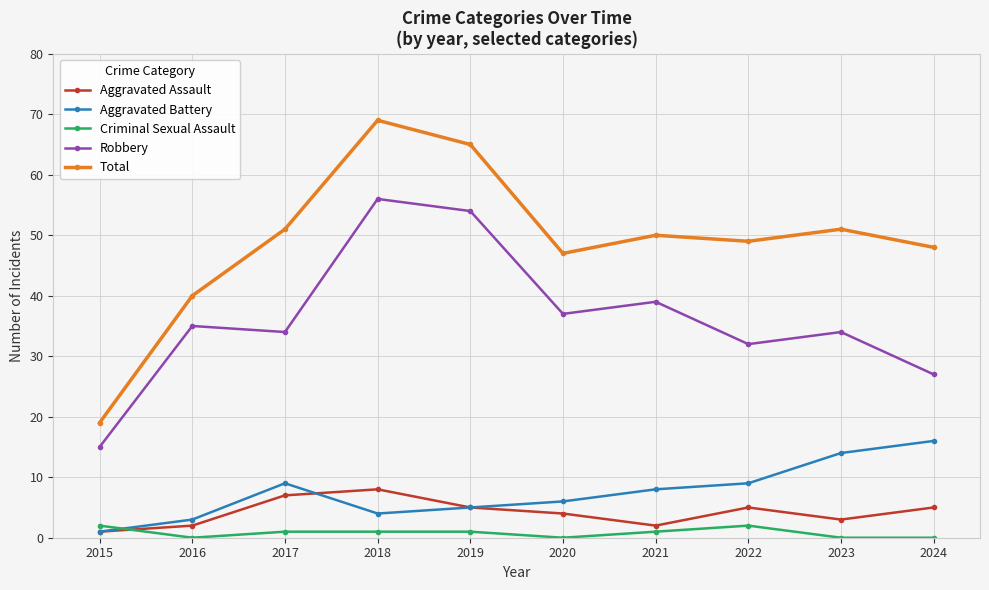

Rank the series by their maximum value, from lowest to highest.

Criminal Sexual Assault, Aggravated Assault, Aggravated Battery, Robbery, Total